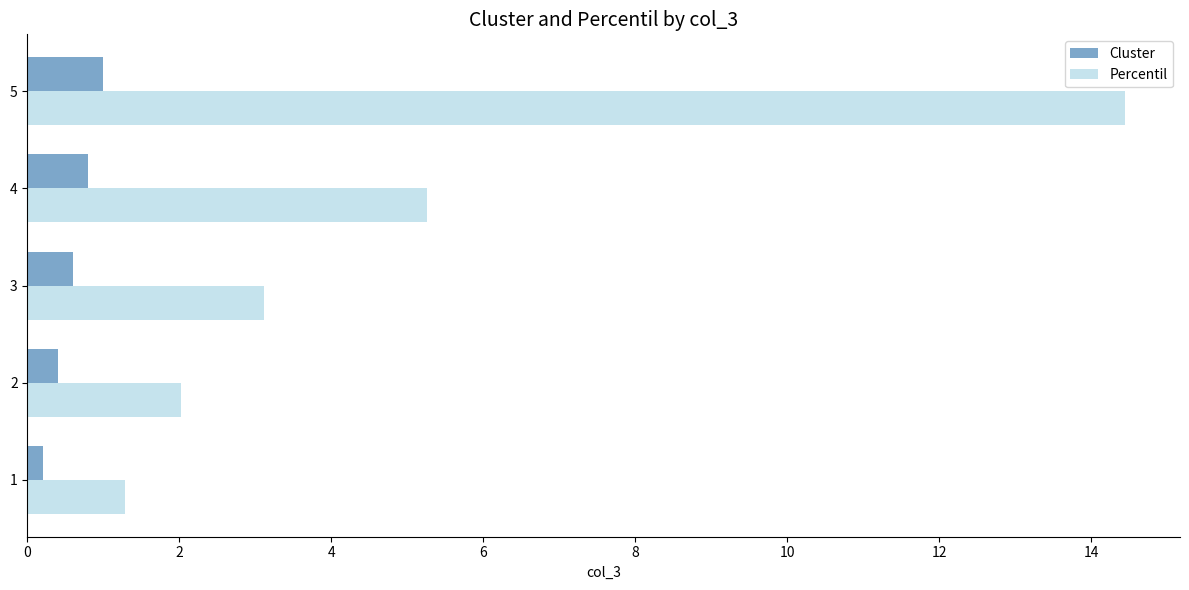

List the series in order of their peak value, highest first.

Percentil, Cluster